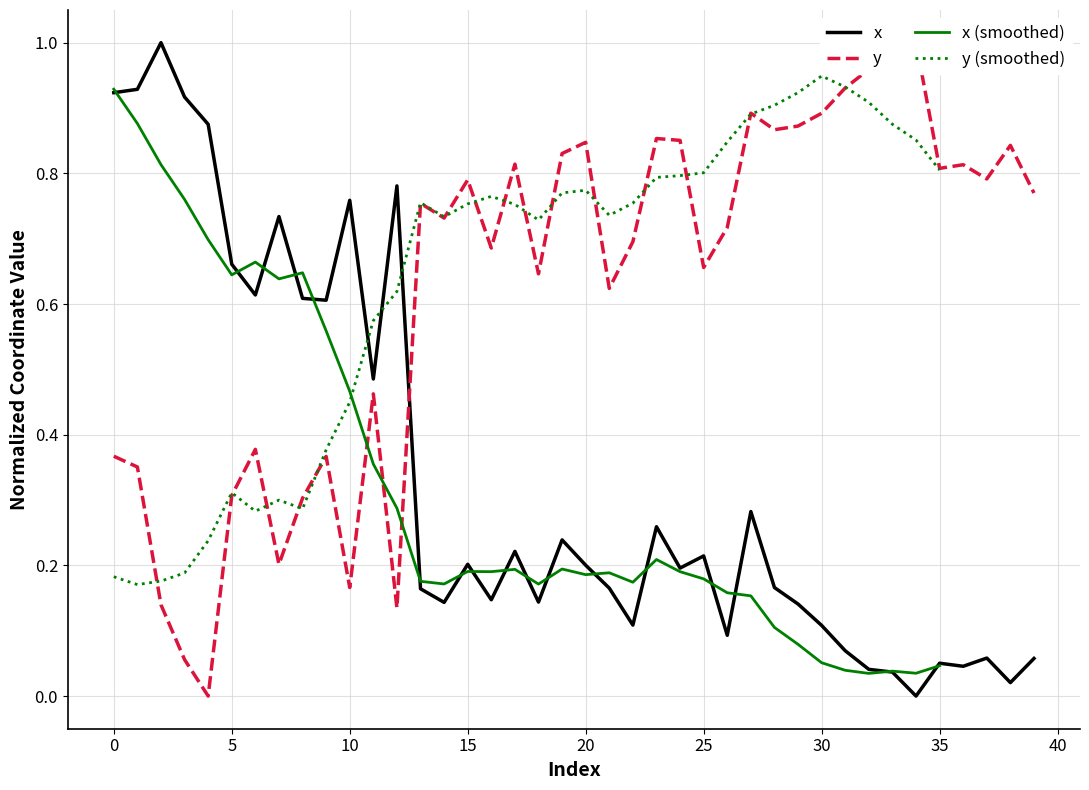

How many interior local peaks does the x series have?

12